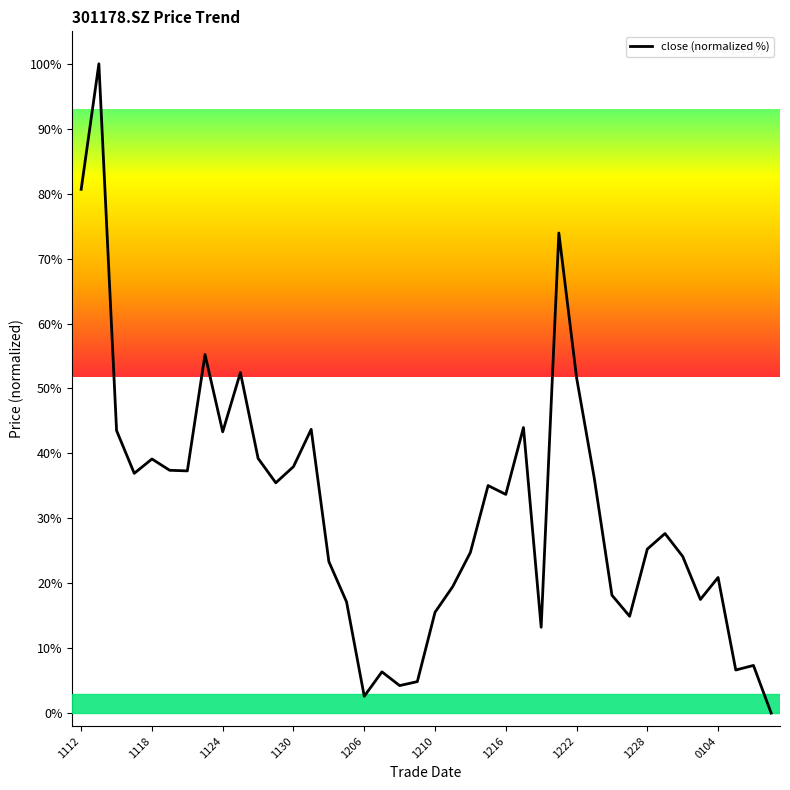

What is the greatest value displayed?

100.0